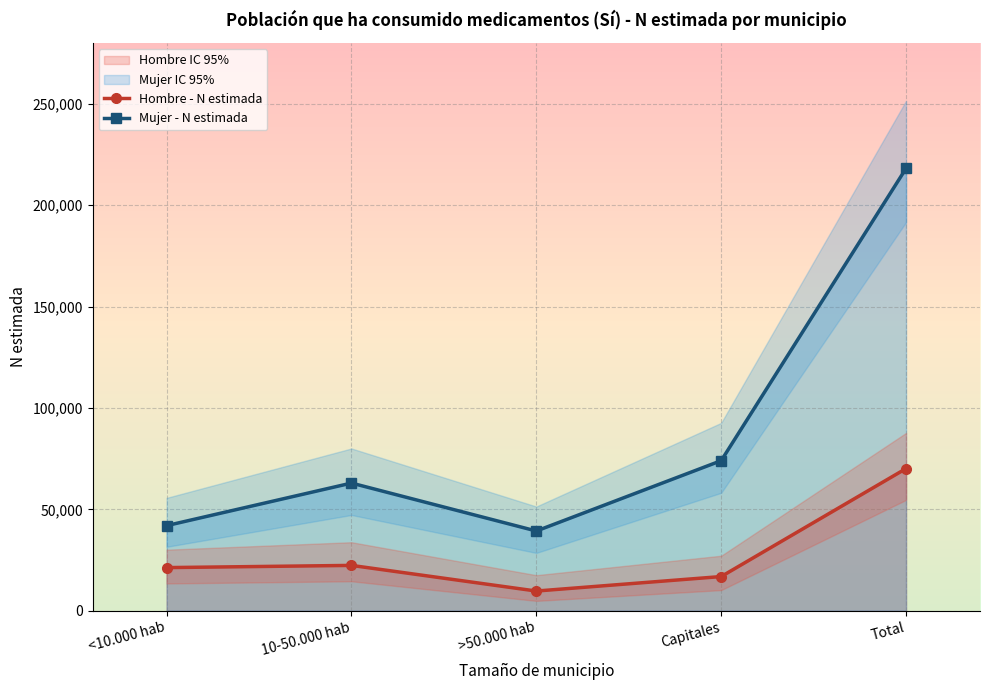

What is the greatest value displayed?

218181